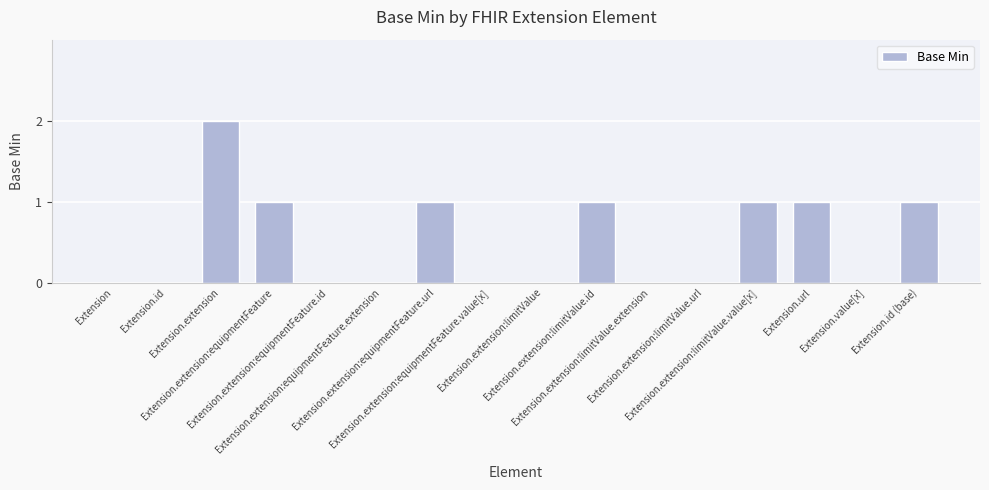

Reading right to left, transcribe all the data shown in this chart.

Extension.id (base)=1	Extension.value[x]=0	Extension.url=1	Extension.extension:limitValue.value[x]=1	Extension.extension:limitValue.url=0	Extension.extension:limitValue.extension=0	Extension.extension:limitValue.id=1	Extension.extension:limitValue=0	Extension.extension:equipmentFeature.value[x]=0	Extension.extension:equipmentFeature.url=1	Extension.extension:equipmentFeature.extension=0	Extension.extension:equipmentFeature.id=0	Extension.extension:equipmentFeature=1	Extension.extension=2	Extension.id=0	Extension=0